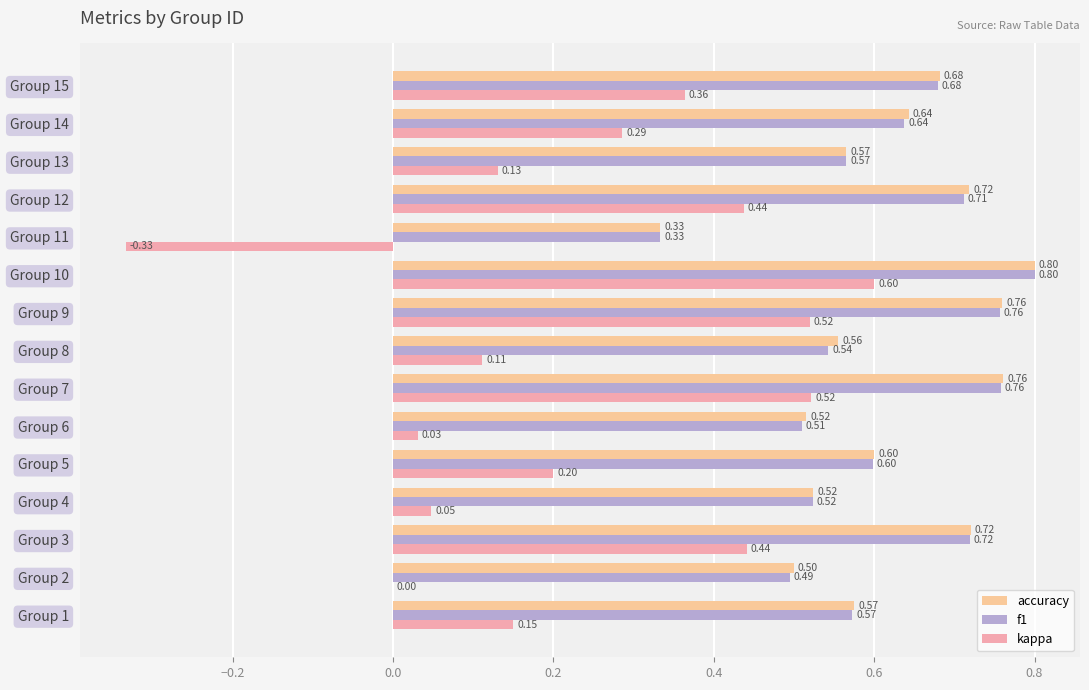

Which series has the largest total across all categories?

accuracy